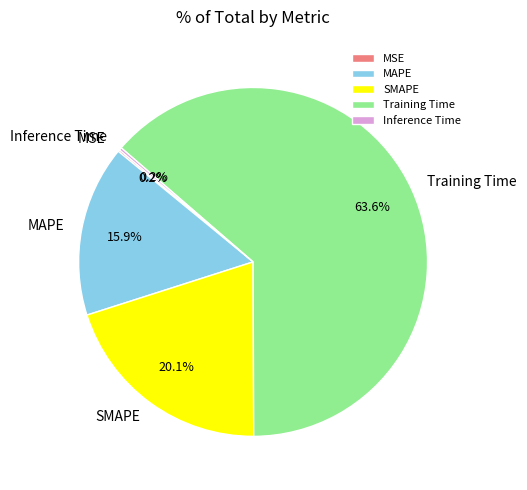

What percentage is the SMAPE slice, to the nearest percent?

20%